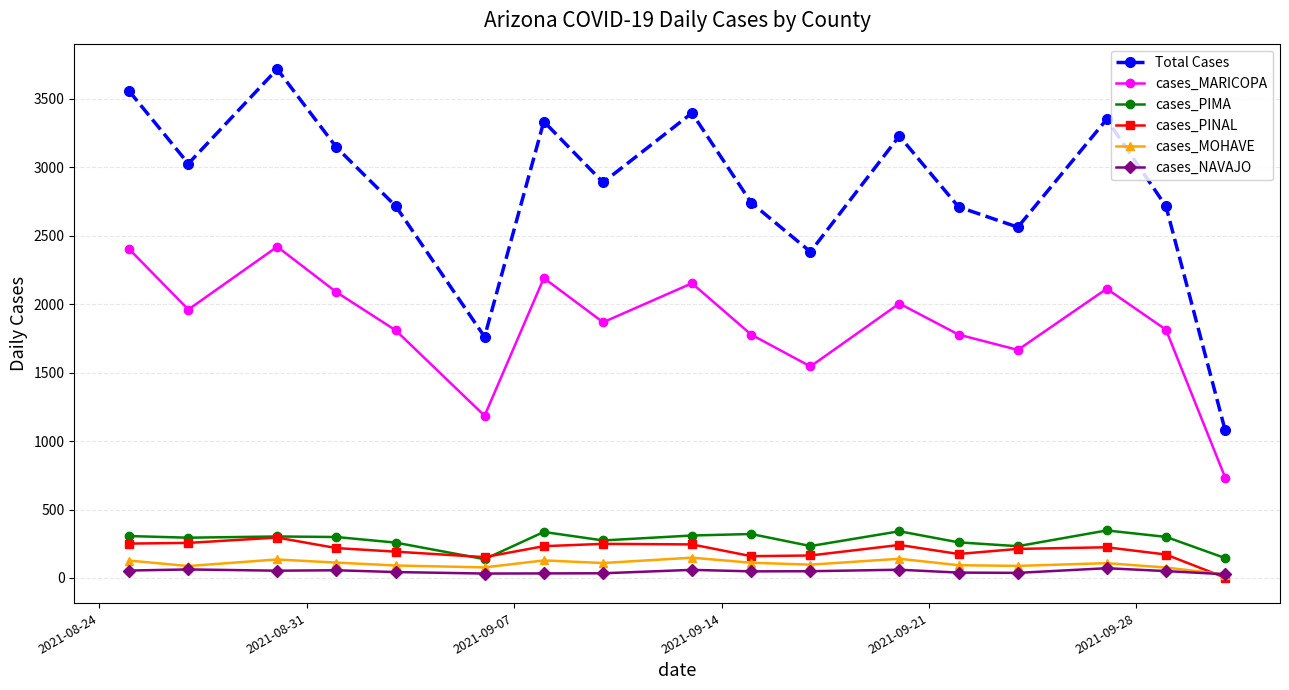

What is the maximum value for cases_PINAL?

295